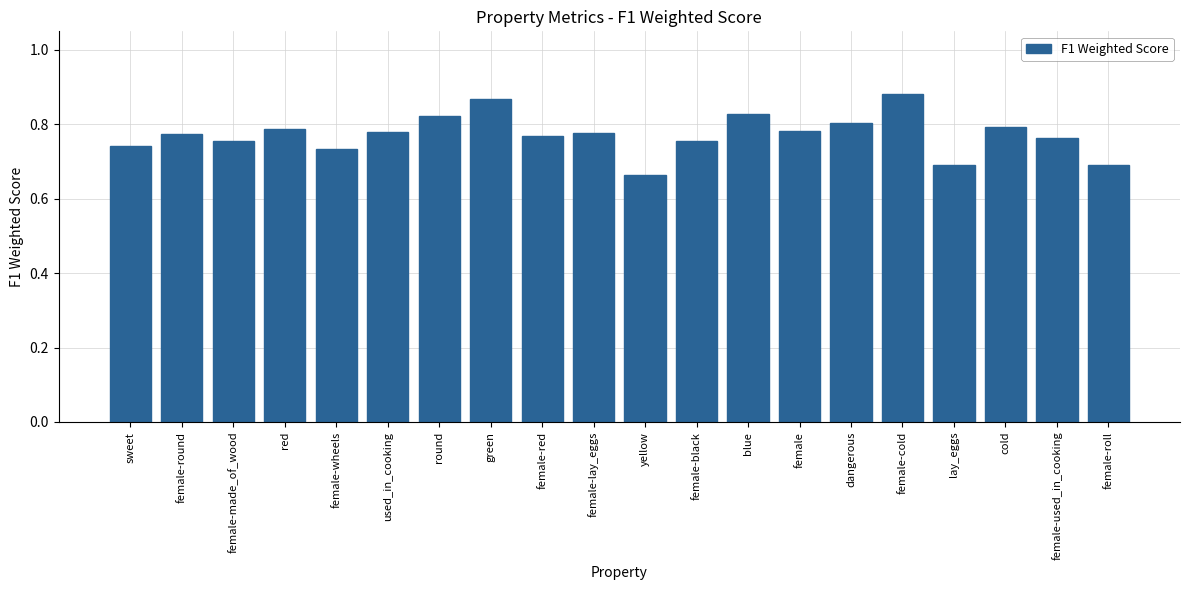

What is the sum of all values?

15.5